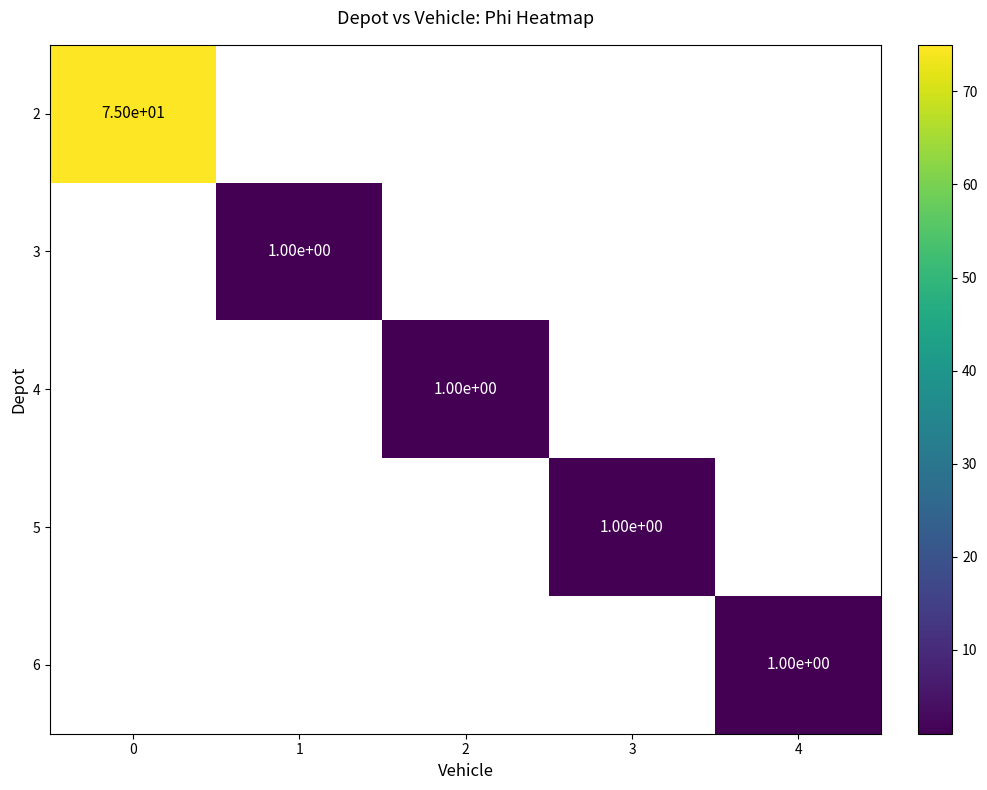

The 2 series shows 42 at 0. True or false?

False